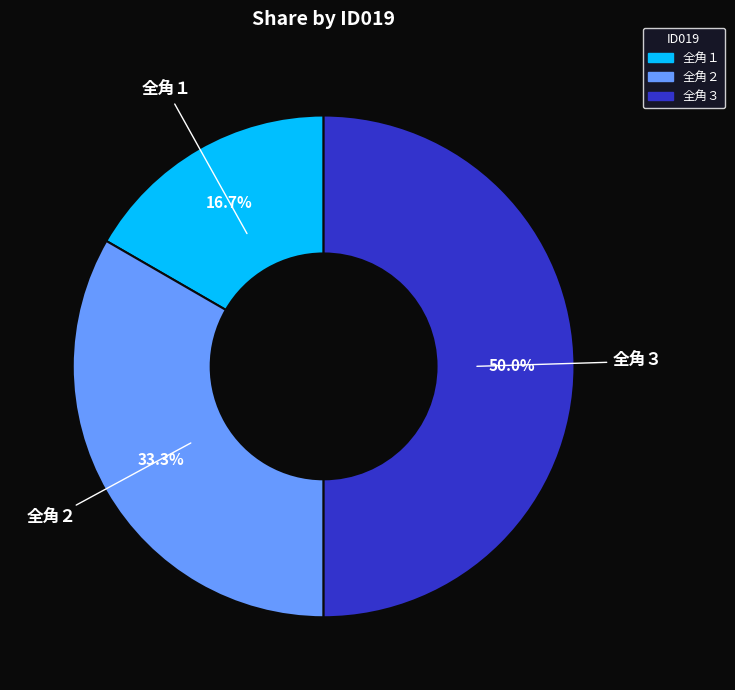

Does 全角２ account for over 50% of the chart?

No